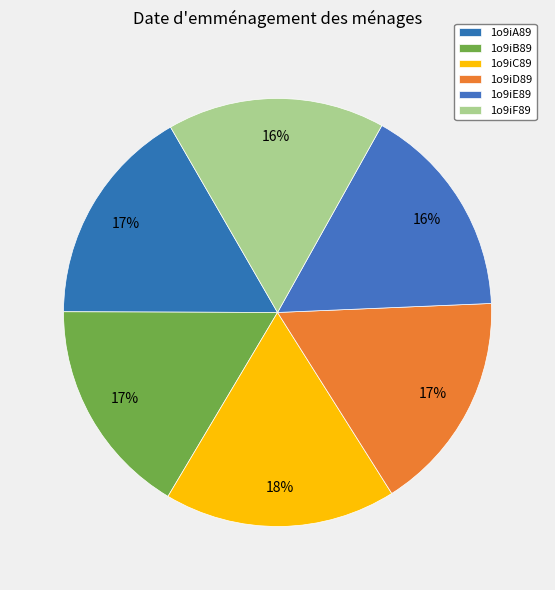

Does 1o9iE89 represent more than half of the total?

No